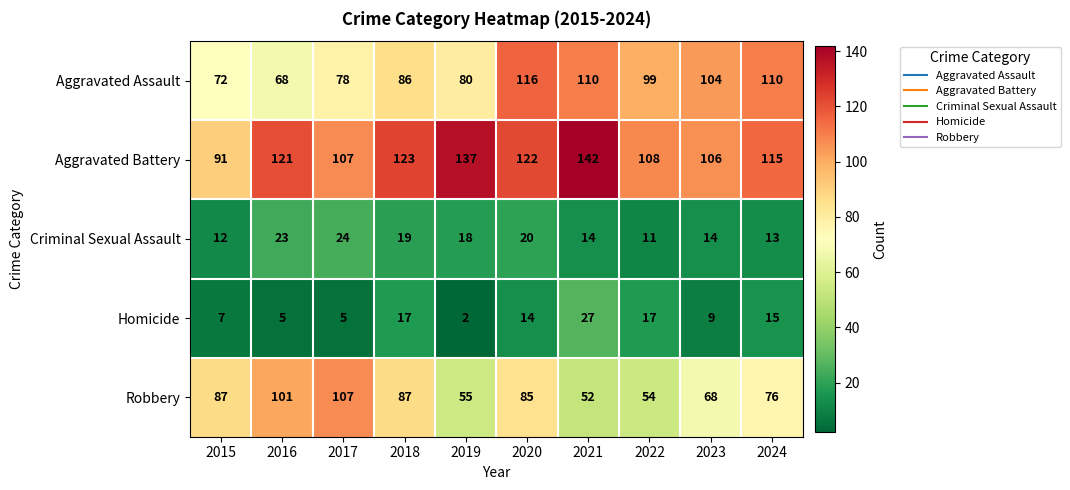

What is the difference between the Aggravated Battery values at 2015 and 2020?

31